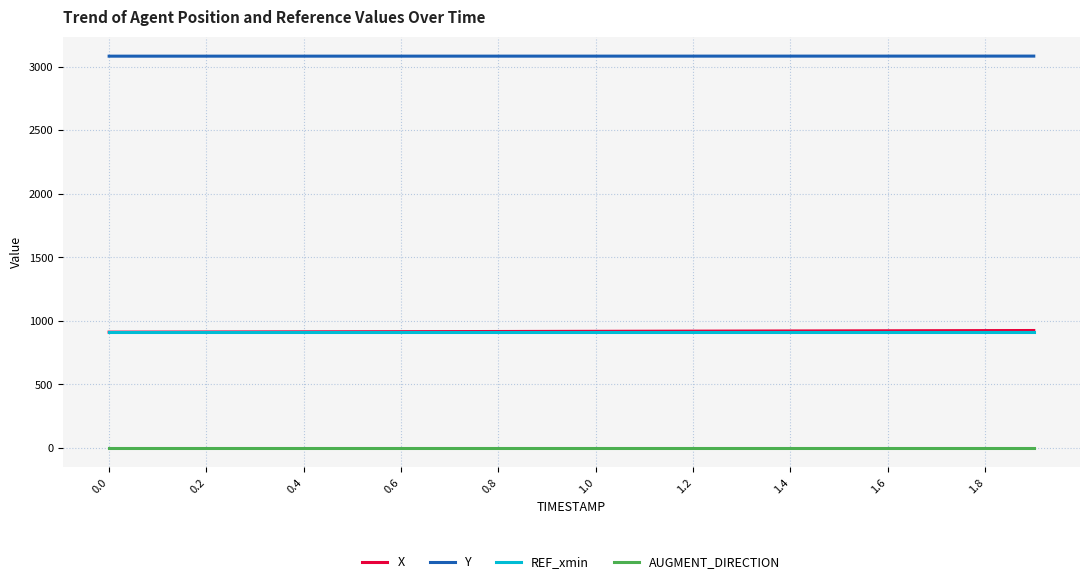

Does the chart have visible grid lines?

Yes